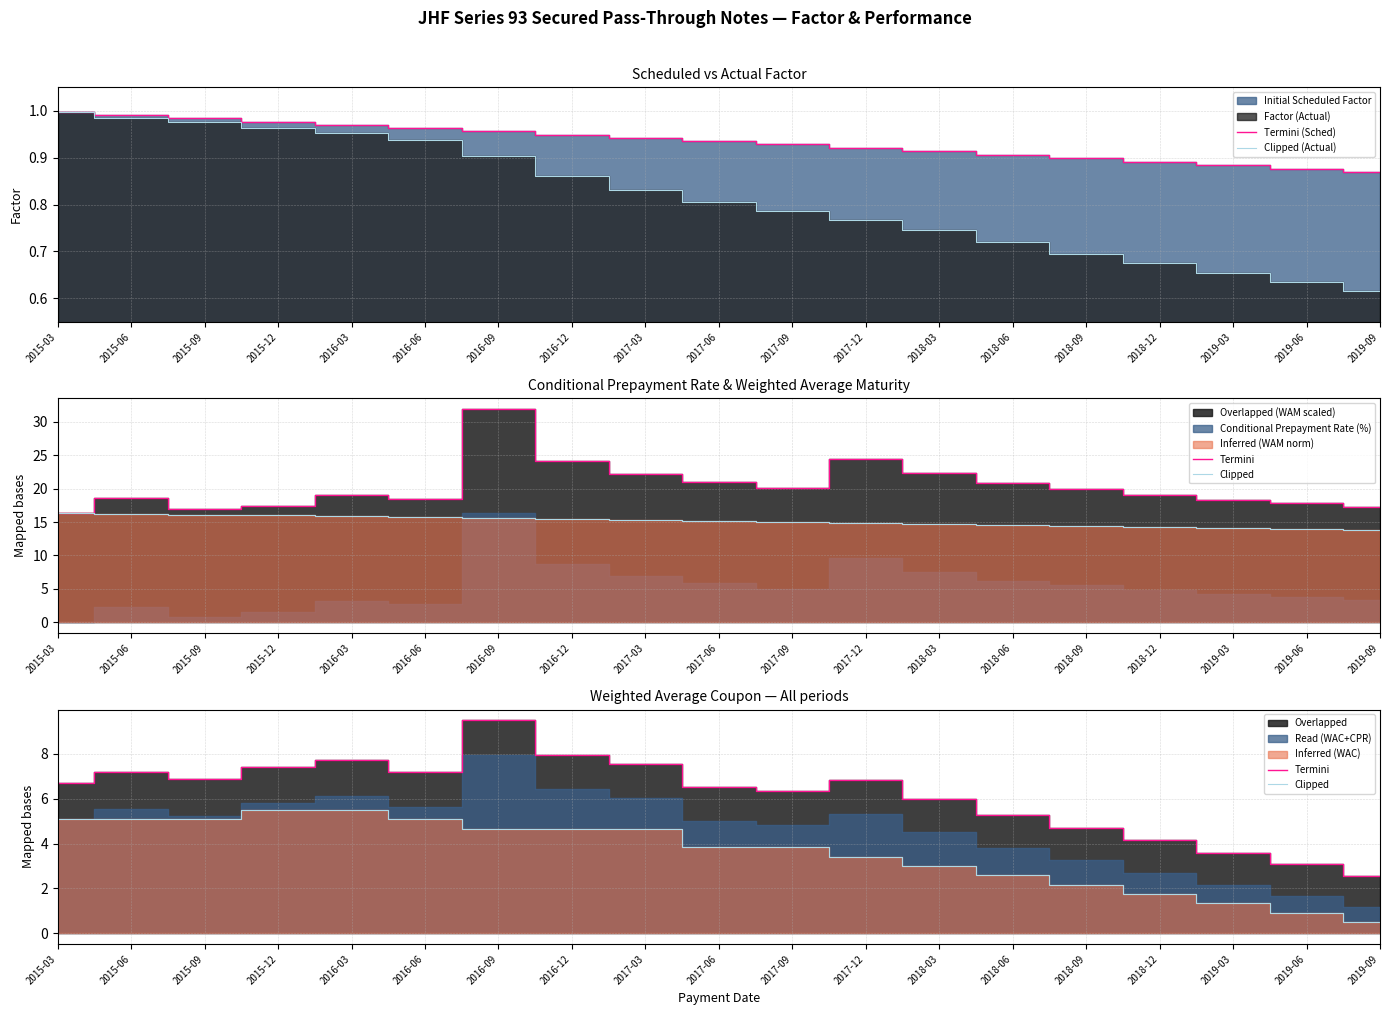

At which category is the sum across all series the highest?

2016-09